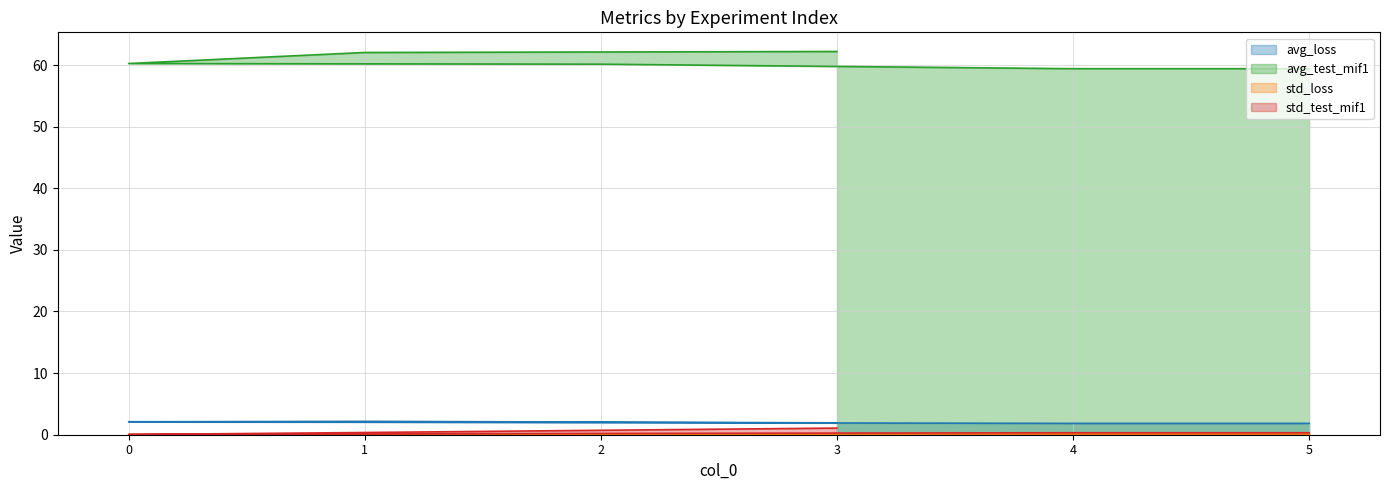

What are all the series names shown in the legend?

avg_loss, avg_test_mif1, std_loss, std_test_mif1